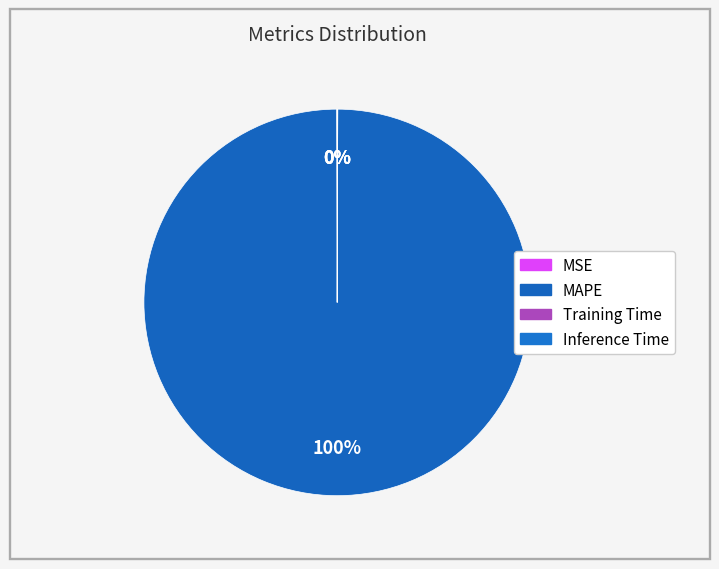

Rank the categories by value from highest to lowest.

MAPE, MSE, Training Time, Inference Time